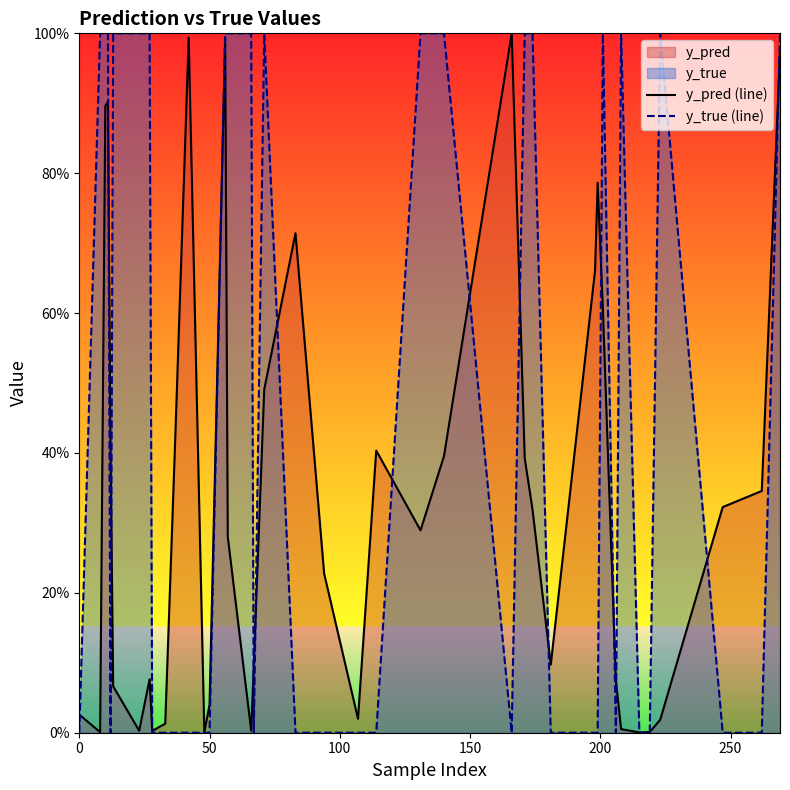

List the series in order of their overall mean, highest first.

y_true (line), y_pred (line)